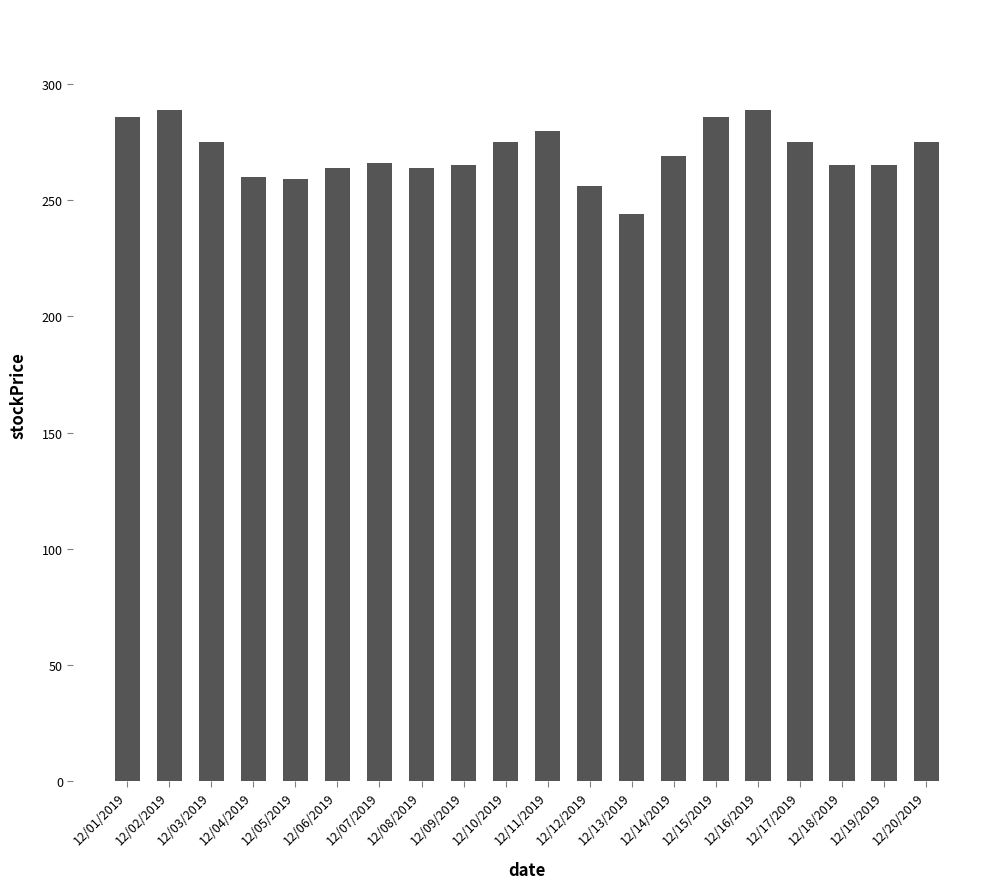

What is the minimum value shown in the chart?

244